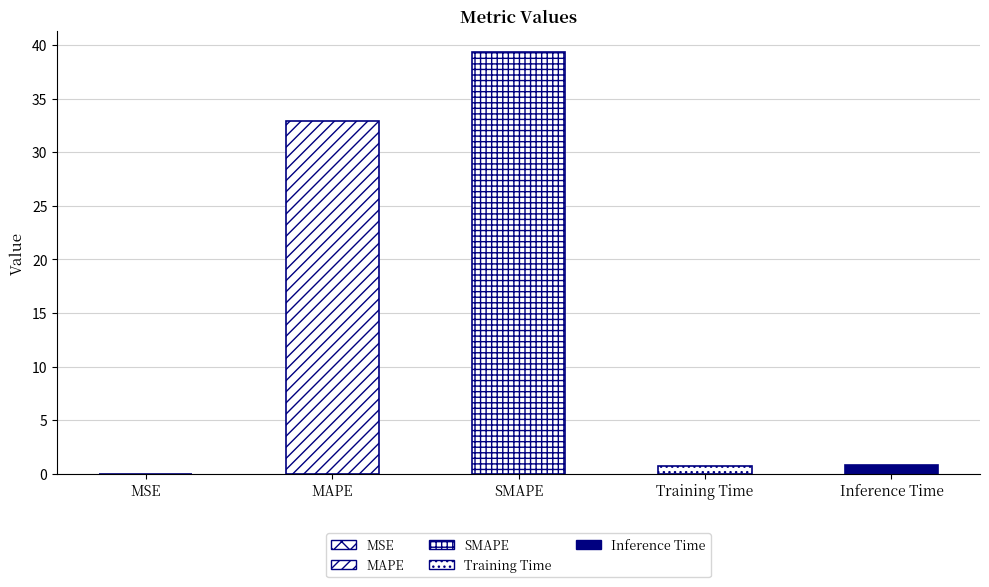

Reading left to right, list all the values displayed in this chart.

0.0	32.9	39.4	0.7	0.8